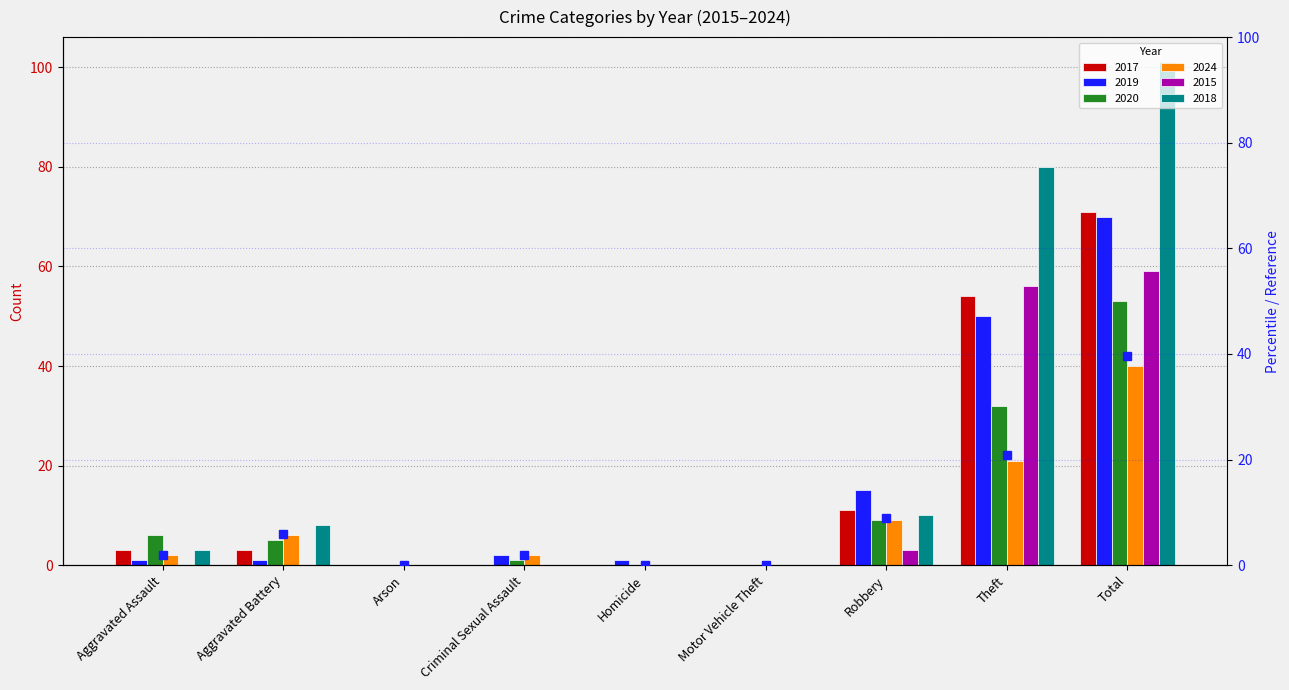

List the labels in order of value, smallest first.

Arson, Homicide, Motor Vehicle Theft, Aggravated Assault, Criminal Sexual Assault, Aggravated Battery, Robbery, Theft, Total